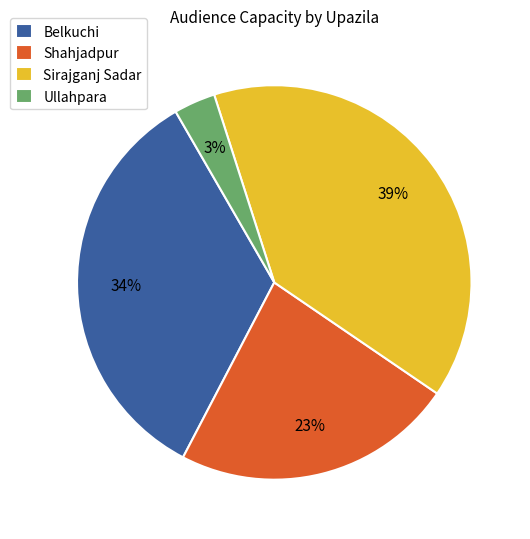

To the nearest percent, what is the difference between the largest and smallest slice percentages?

36%